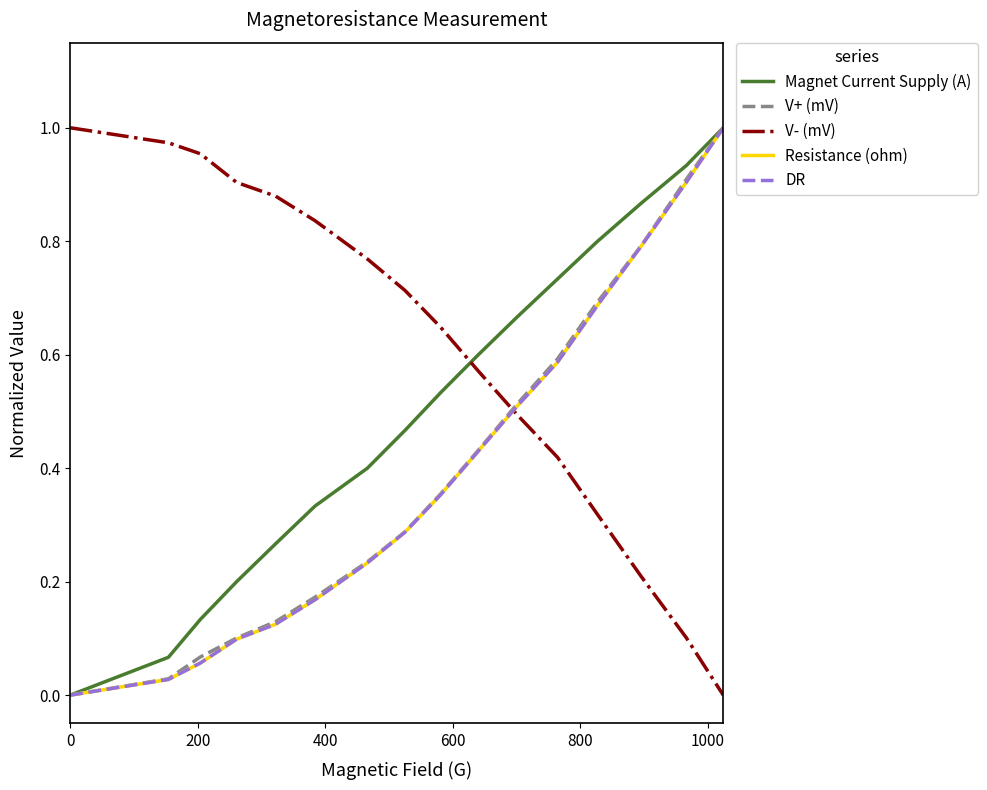

After their last crossing, which series has the higher values: DR or V- (mV)?

DR